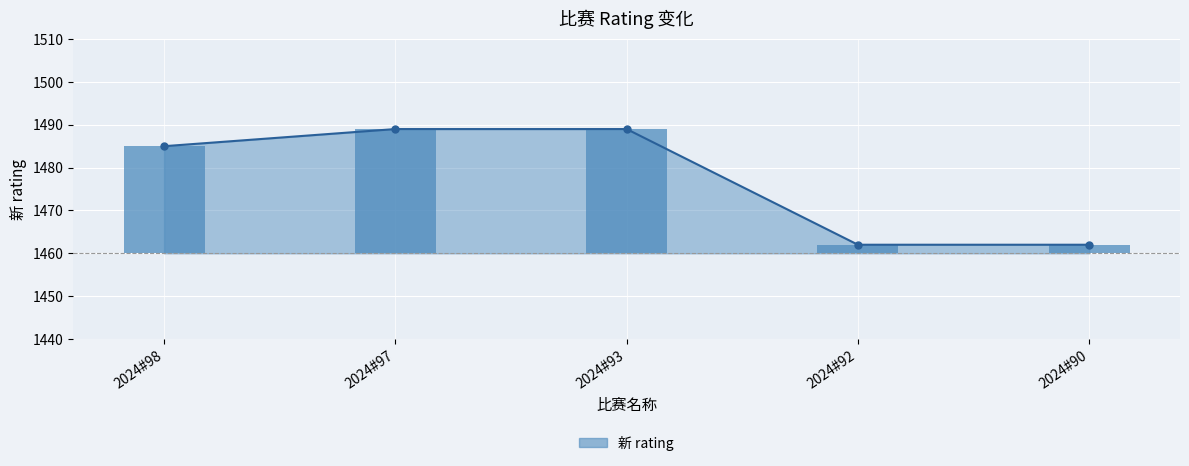

Rank the series by their maximum value, from highest to lowest.

新 rating line, 新 rating bar